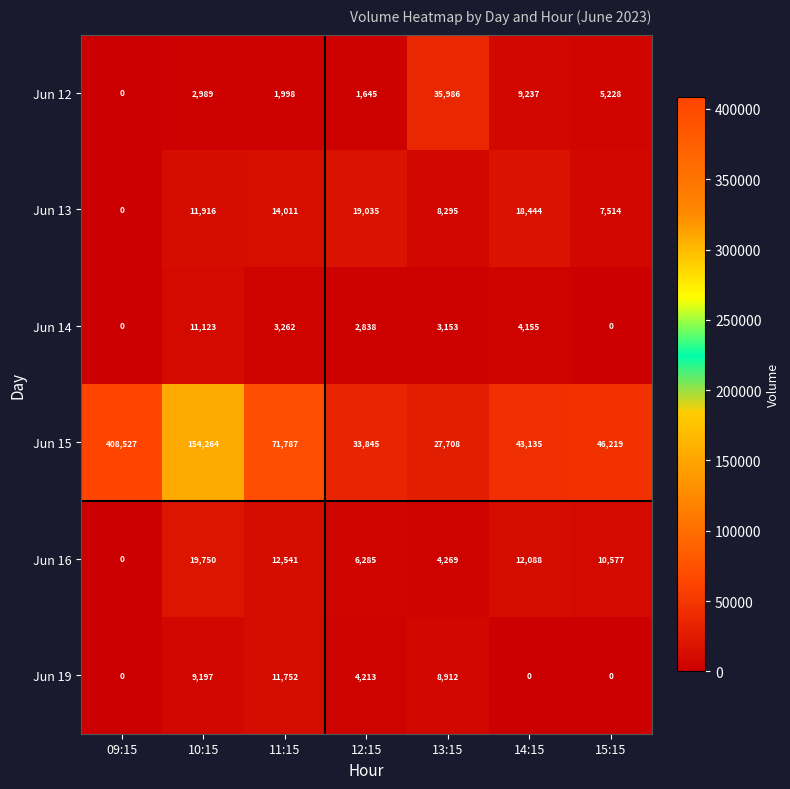

True or false: Jun 13 has a value of 8295 at 13:15.

True